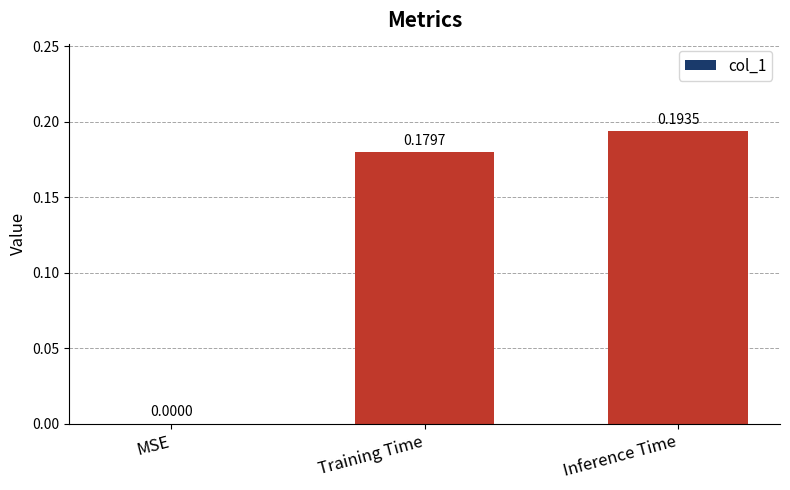

Are the bars grouped side by side (vs. stacked)?

No